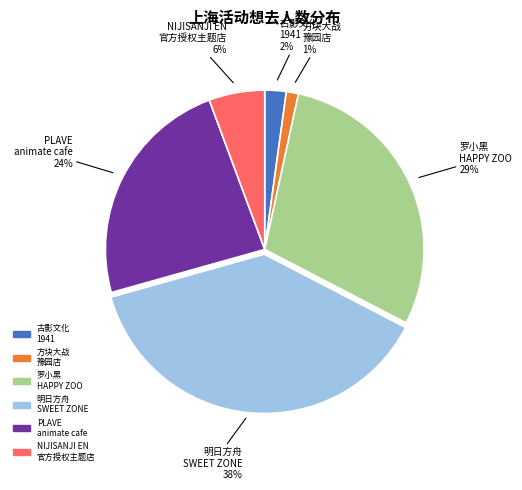

To the nearest percent, what portion does PLAVE animate cafe represent?

24%